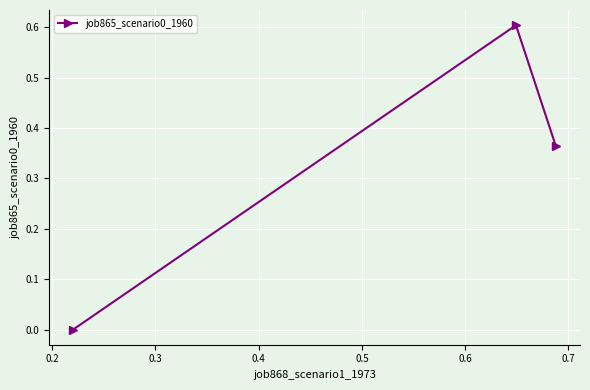

What is the sum of all values?

1.0